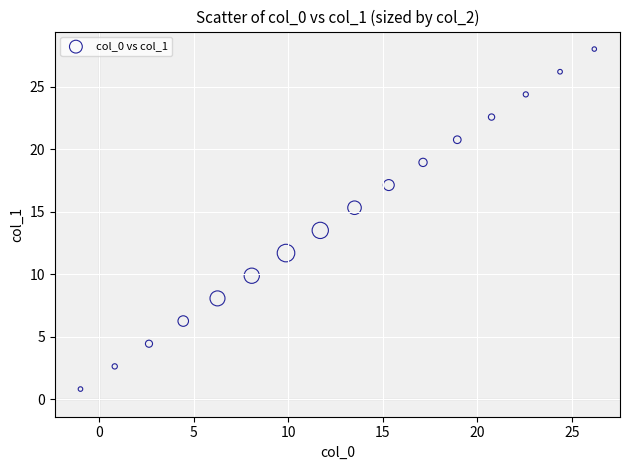

What Y value in the scatter plot is closest to 14?

13.5